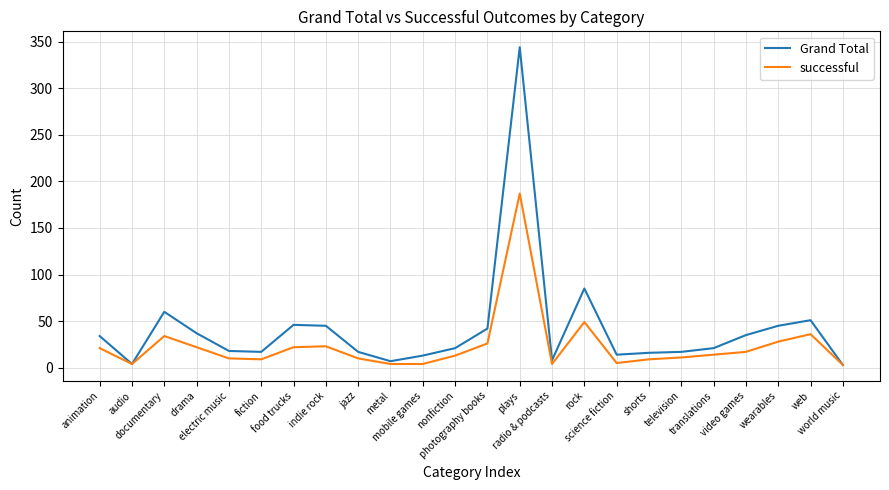

Does the chart have visible grid lines?

Yes